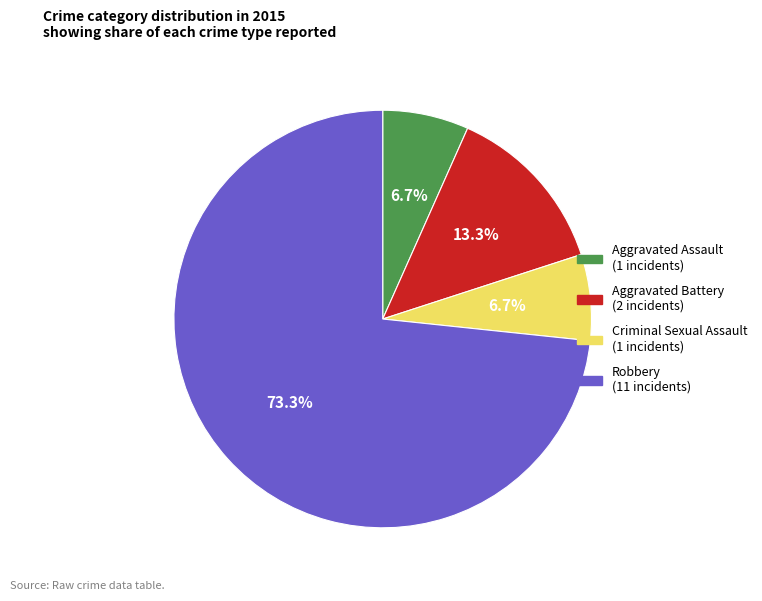

Which has a higher value, Aggravated Battery or Aggravated Assault?

Aggravated Battery